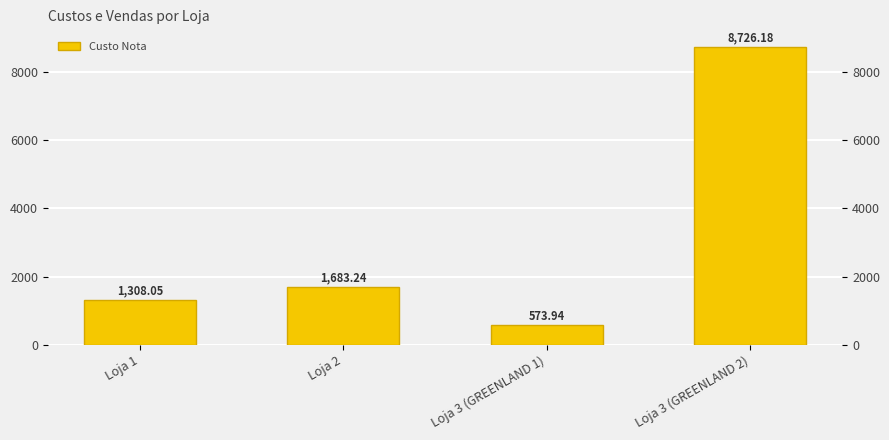

Reading right to left, transcribe all the data shown in this chart.

Loja 3 (GREENLAND 2)=8726.2	Loja 3 (GREENLAND 1)=573.9	Loja 2=1683.2	Loja 1=1308.0